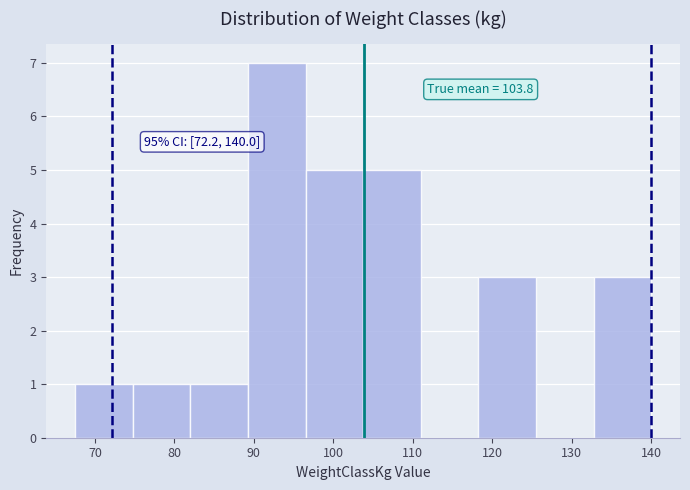

Which range on the x-axis has the tallest bar?

89 to 97